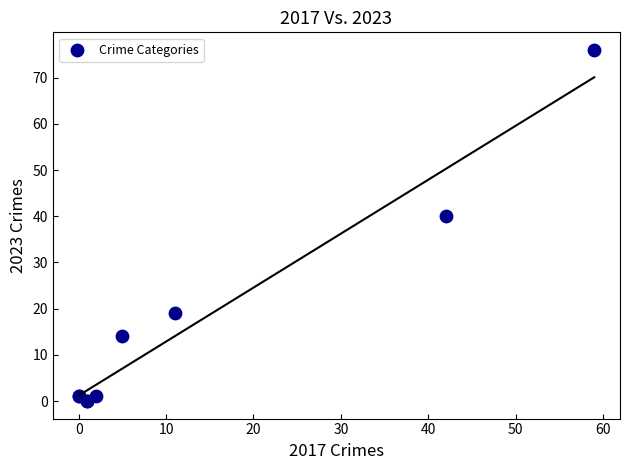

What Y value in the scatter plot is closest to 38?

40